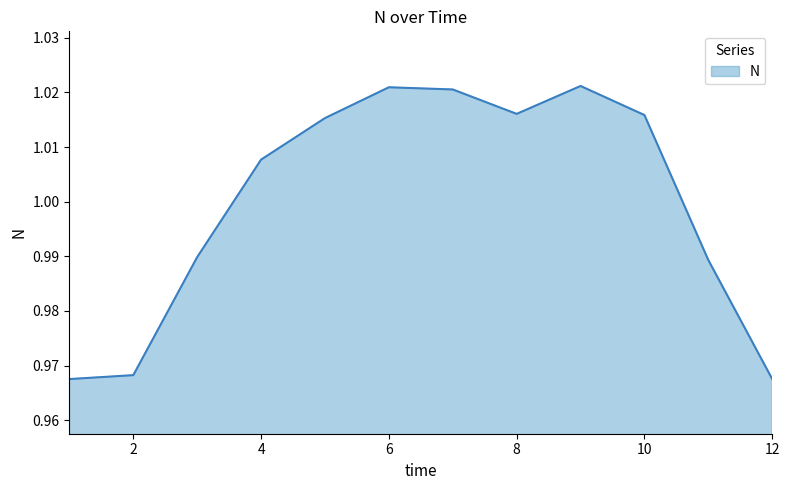

List the labels in order of value, largest first.

9, 6, 7, 8, 10, 5, 4, 3, 11, 2, 1, 12